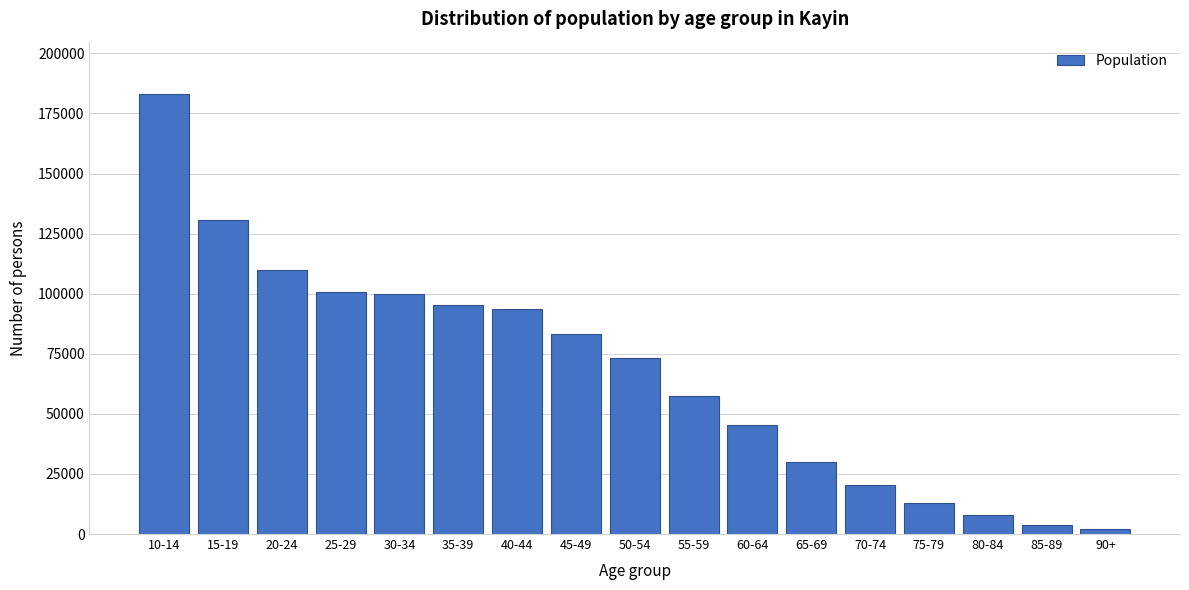

What is the average value?

67569